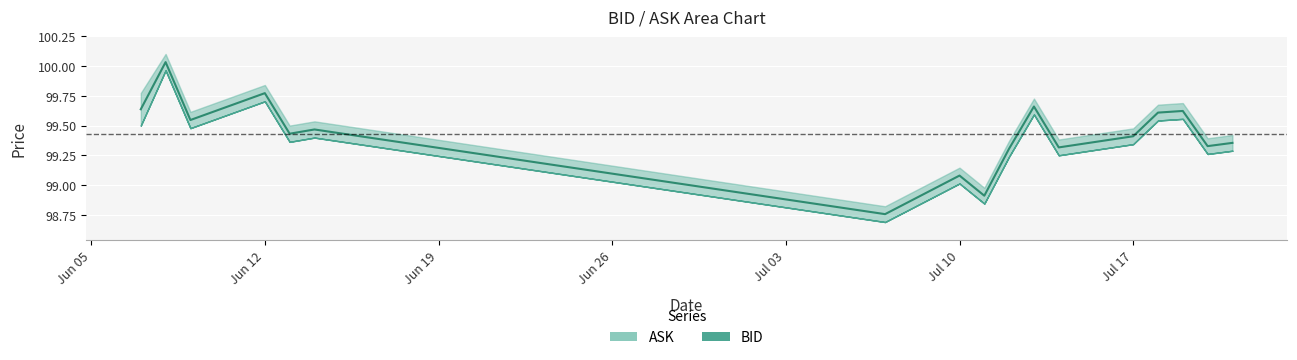

Approximately how many times larger is the value at 2023-07-07 compared to 2023-06-13?

1.0